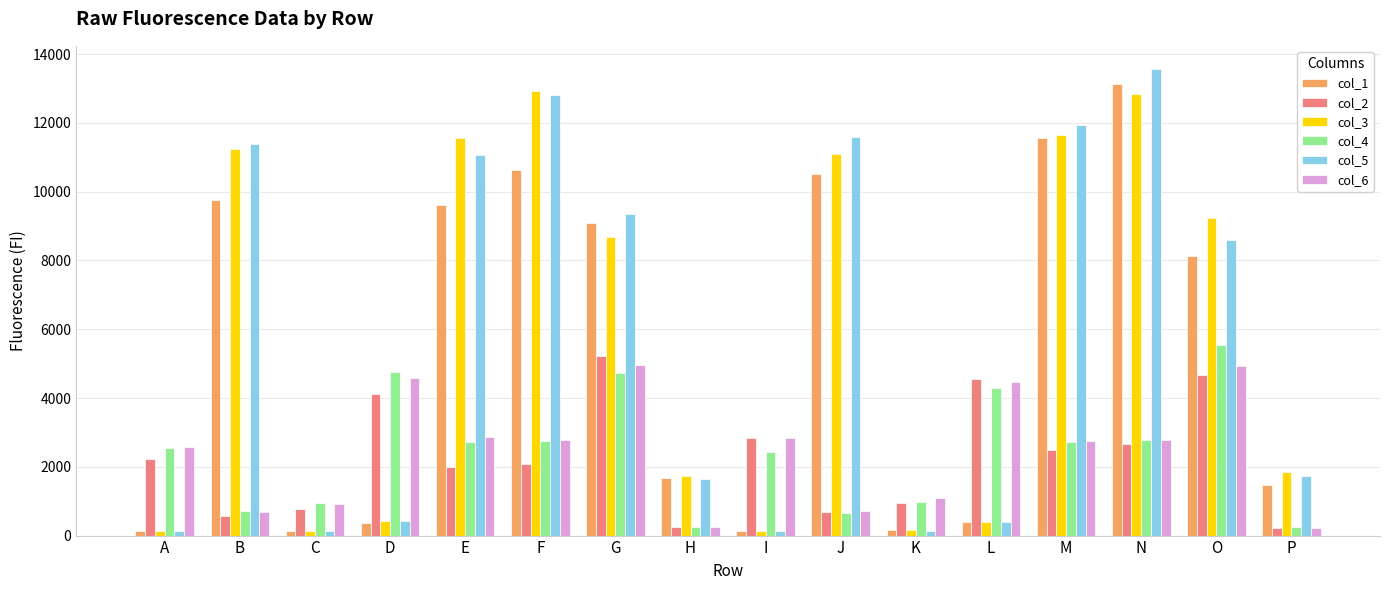

How many data points in col_6 are less than 2775?

8